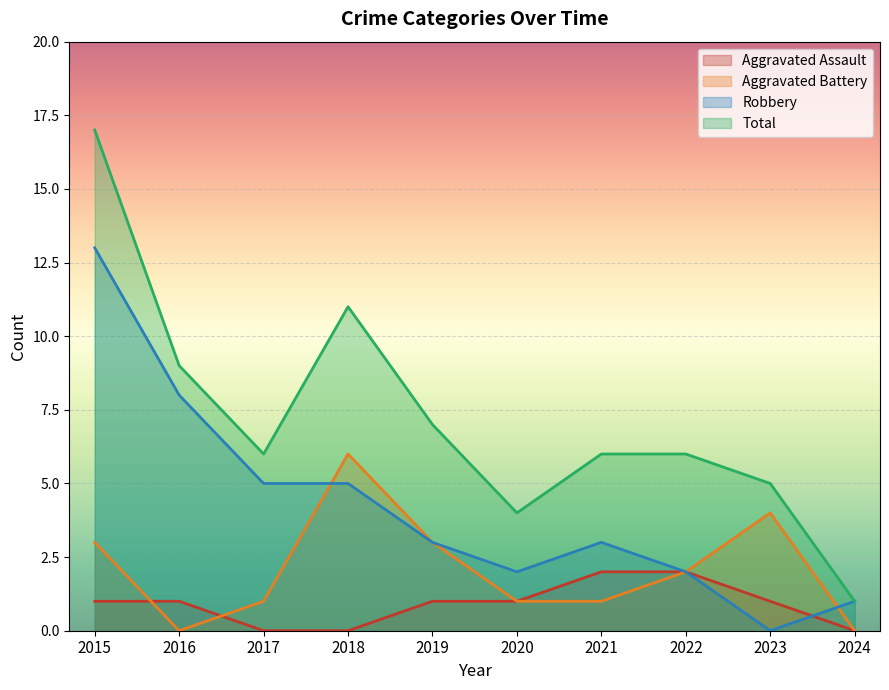

What is the total value across all series at 2017?

12